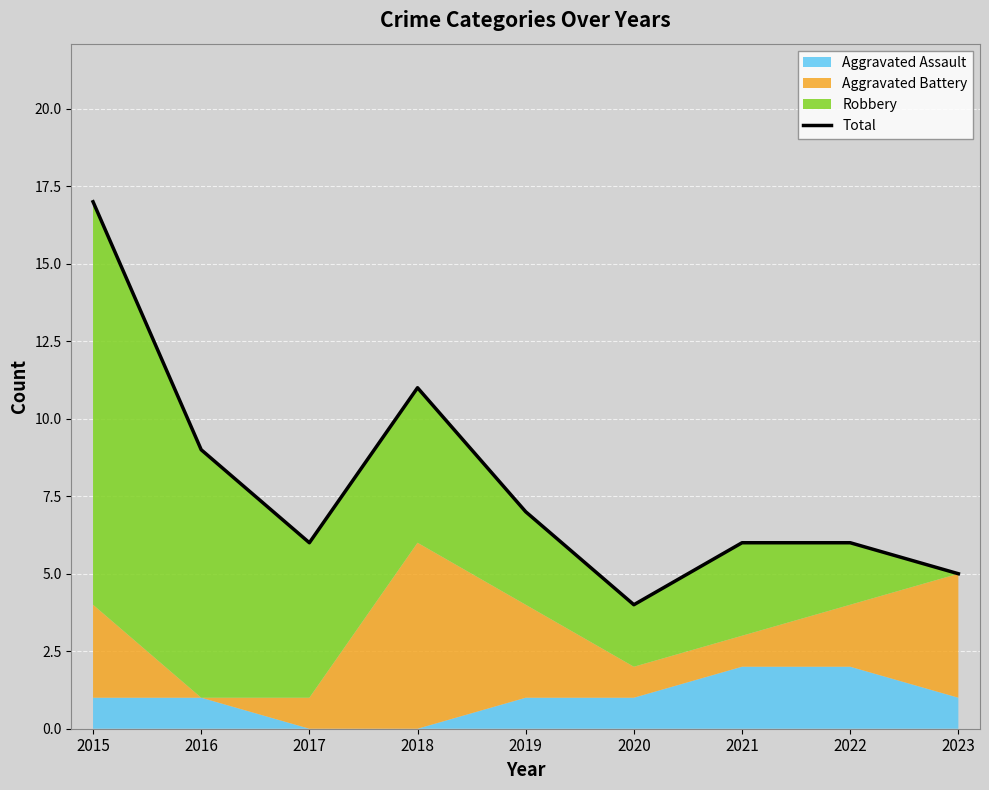

How many interior local valleys (lower than both neighbors) does the data have?

2